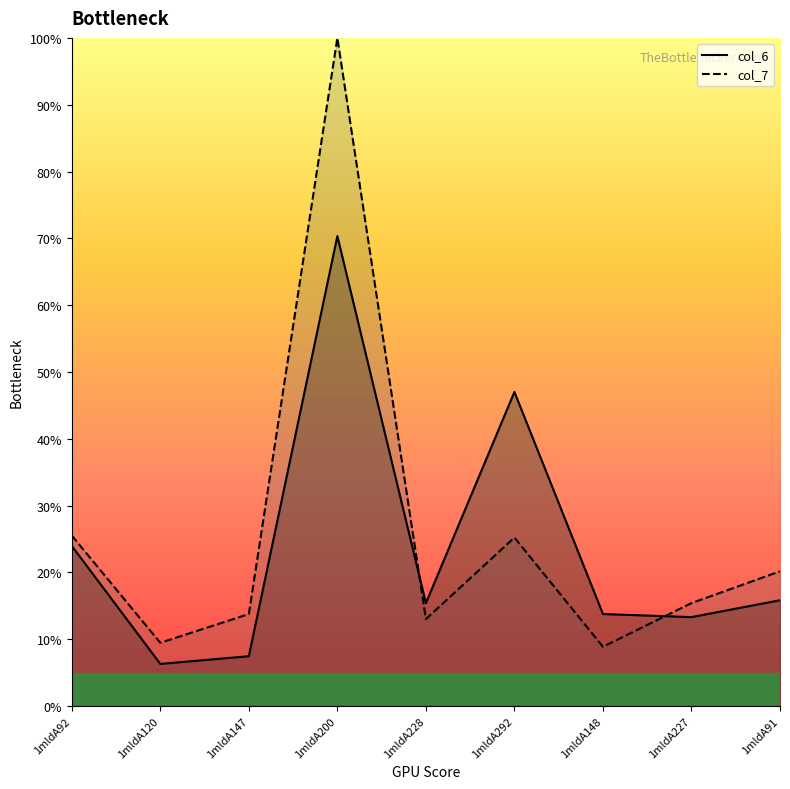

True or false: col_7_line and col_6_line intersect in this chart.

True